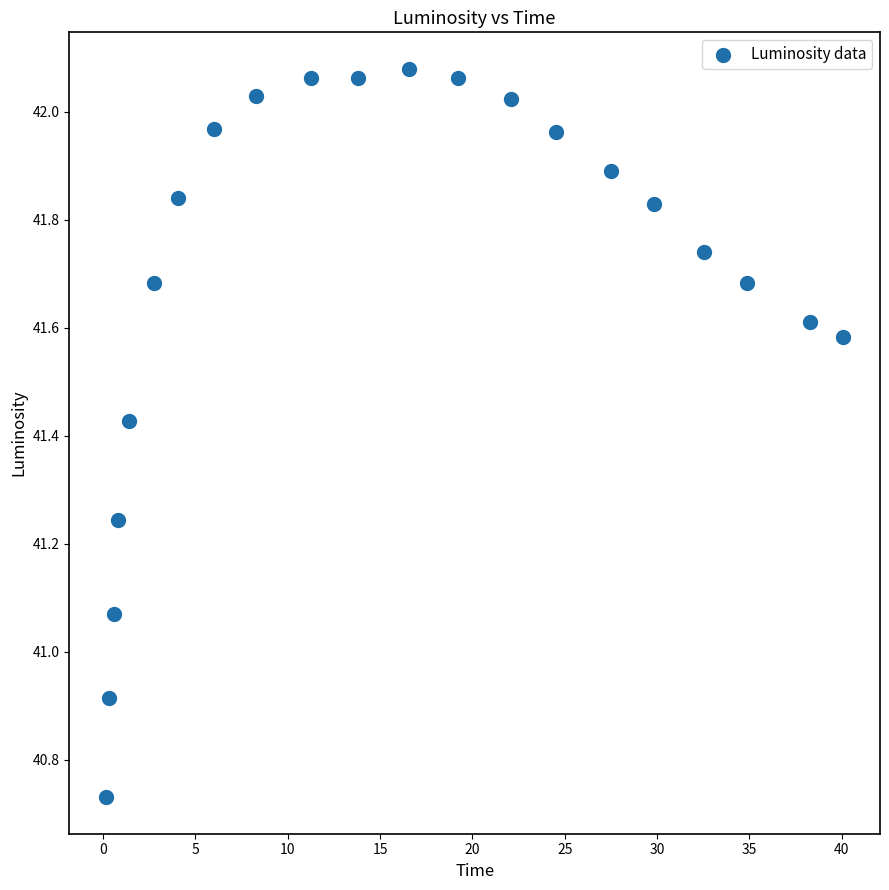

What is the range of Y values (max minus min)?

1.3